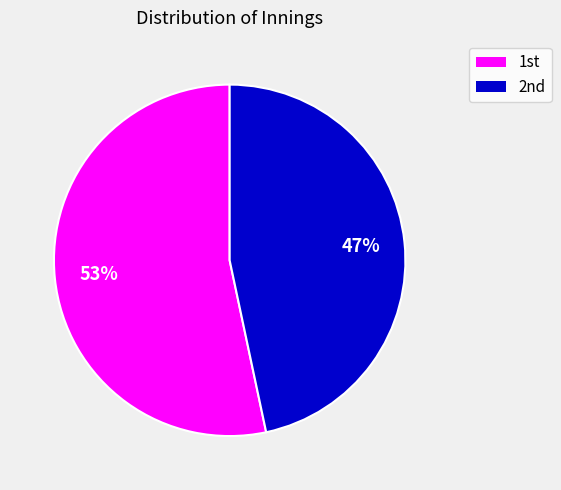

Rank the categories by value from highest to lowest.

1st, 2nd